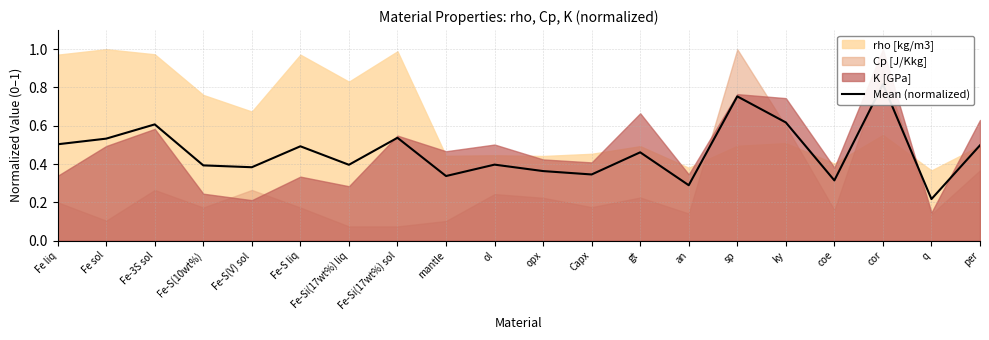

Which label corresponds to the largest value in the chart?

cor